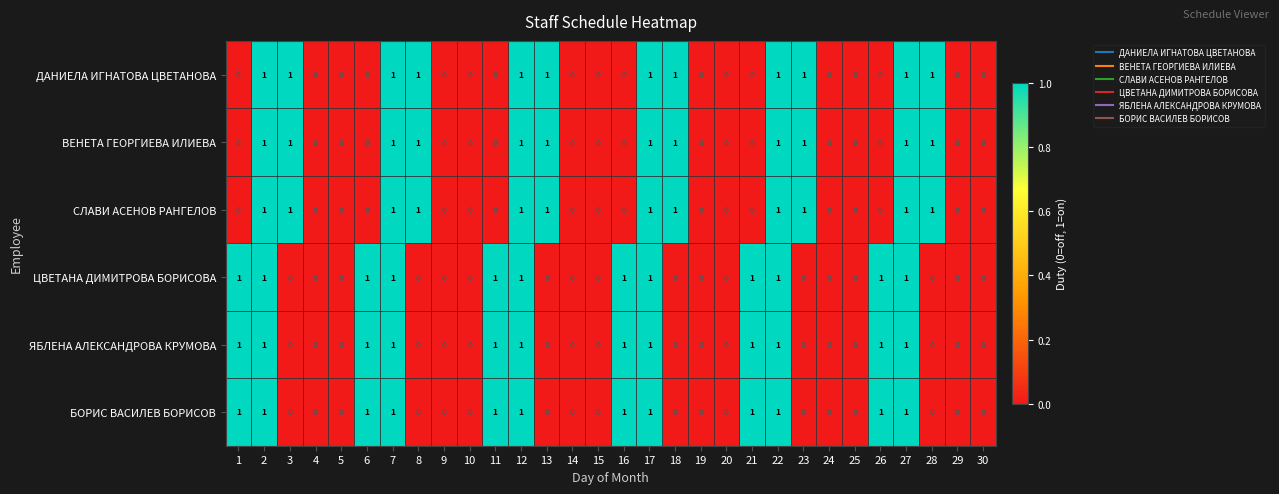

How many ДАНИЕЛА ИГНАТОВА ЦВЕТАНОВА values are between 0 and 1?

30